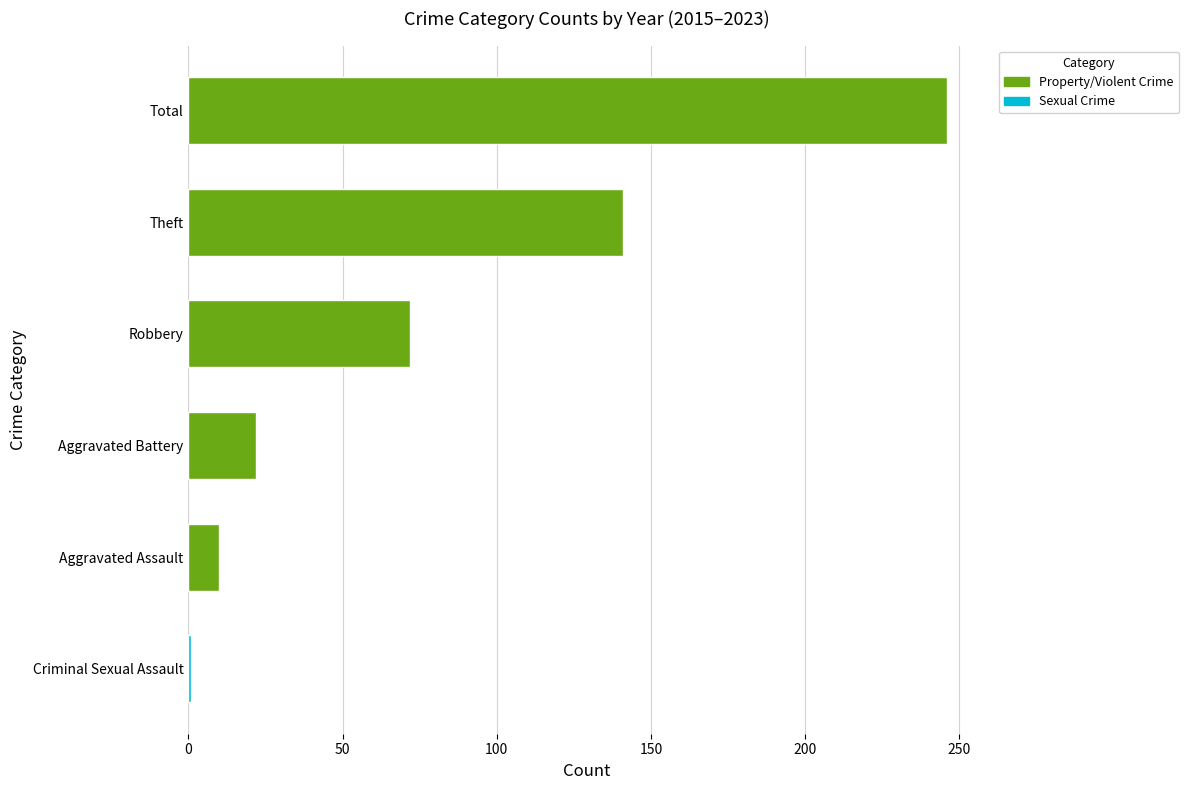

List the labels in order of value, smallest first.

Criminal Sexual Assault, Aggravated Assault, Aggravated Battery, Robbery, Theft, Total